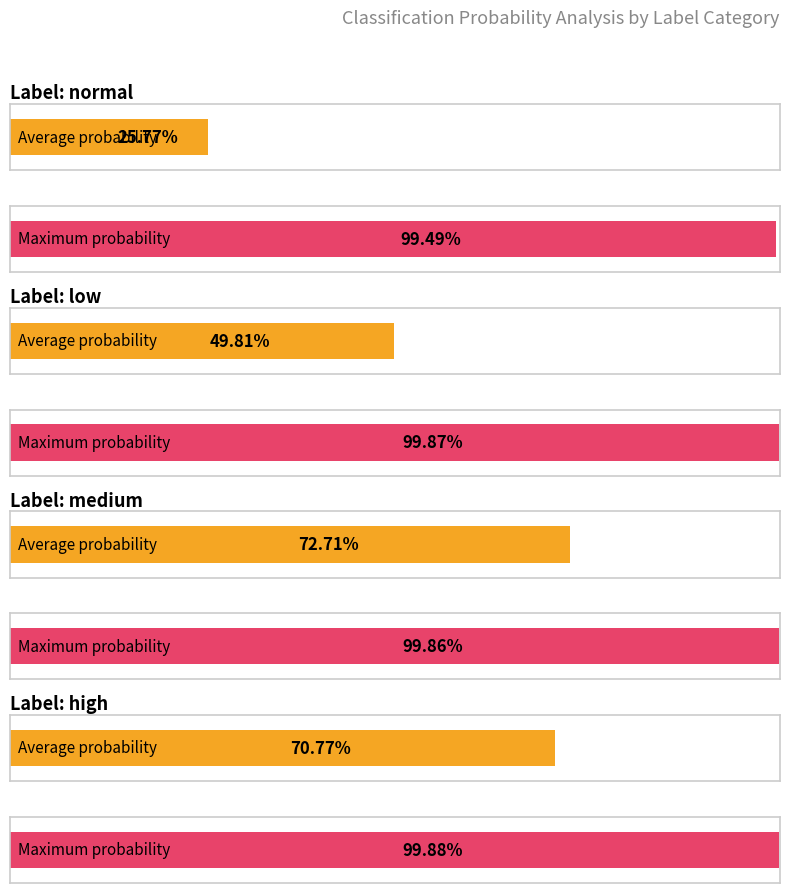

What is the sum of the prob_low values at high and low?

2.0